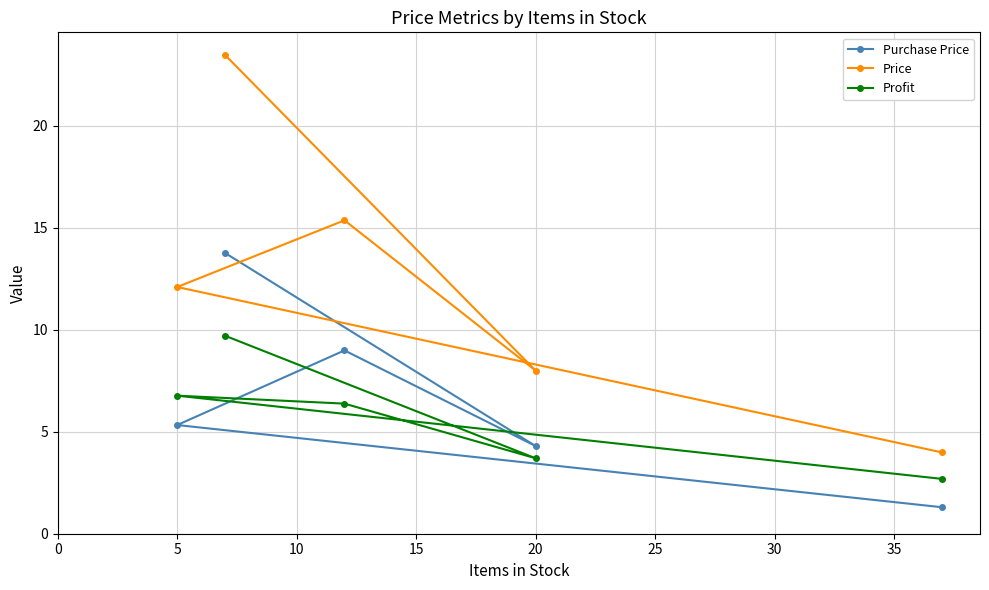

Which series has the largest range (max minus min)?

Price